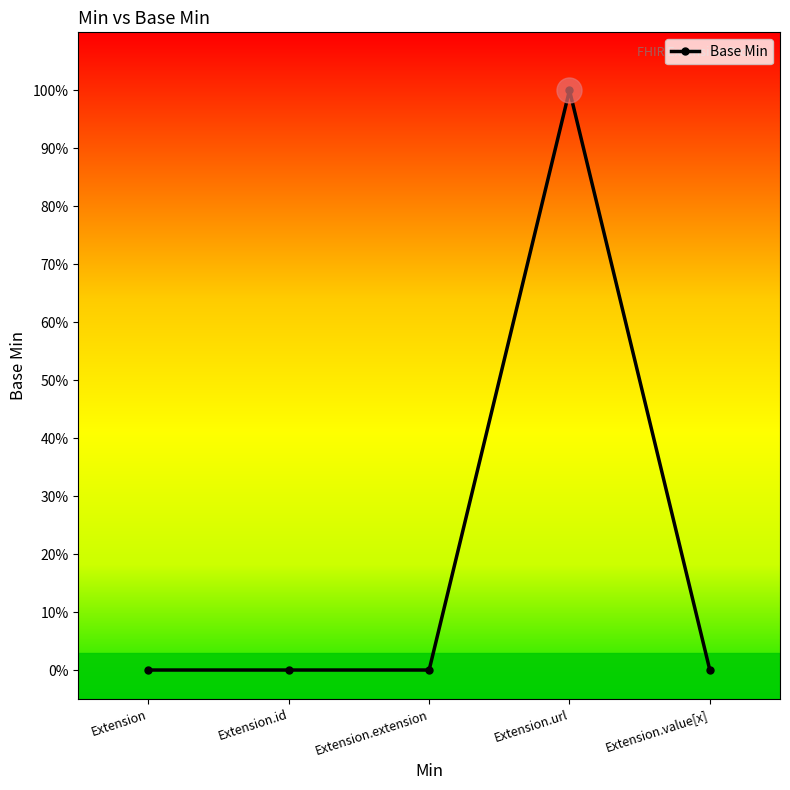

List the labels in order of value, smallest first.

Extension, Extension.id, Extension.extension, Extension.value[x], Extension.url